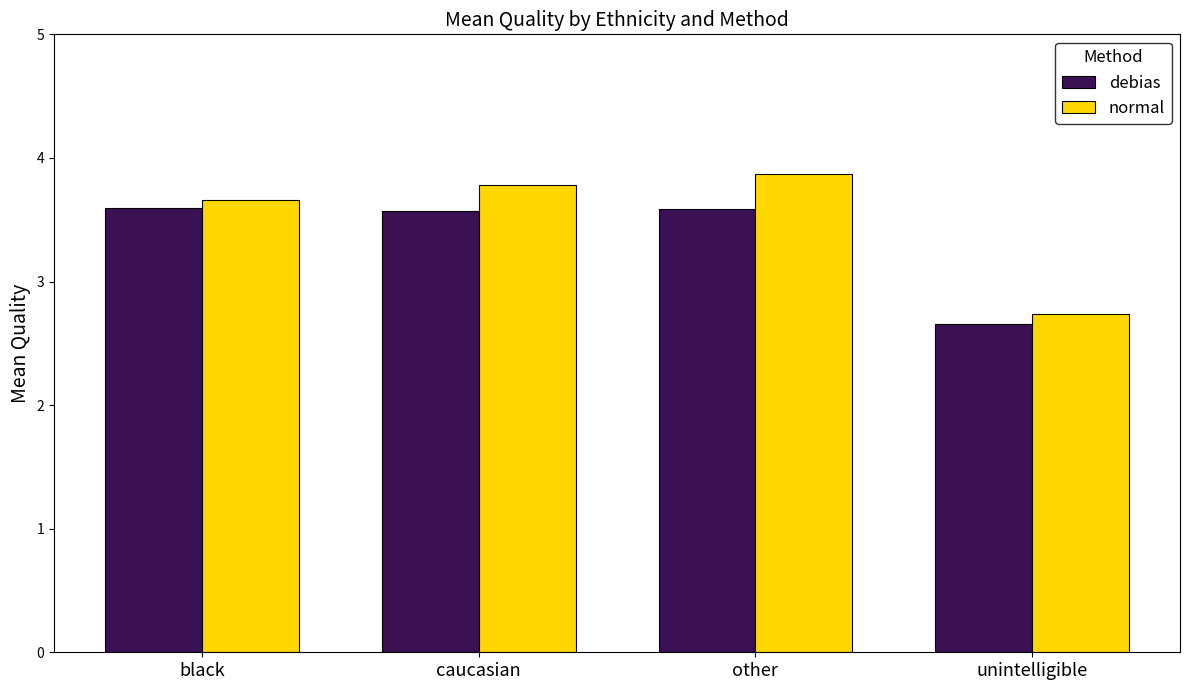

What is the difference between the debias values at unintelligible and other?

0.9